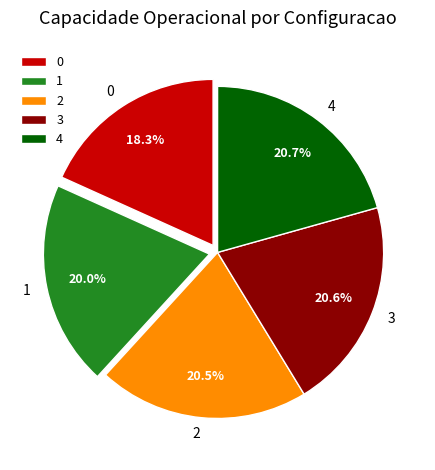

How many segments does this pie chart have?

5